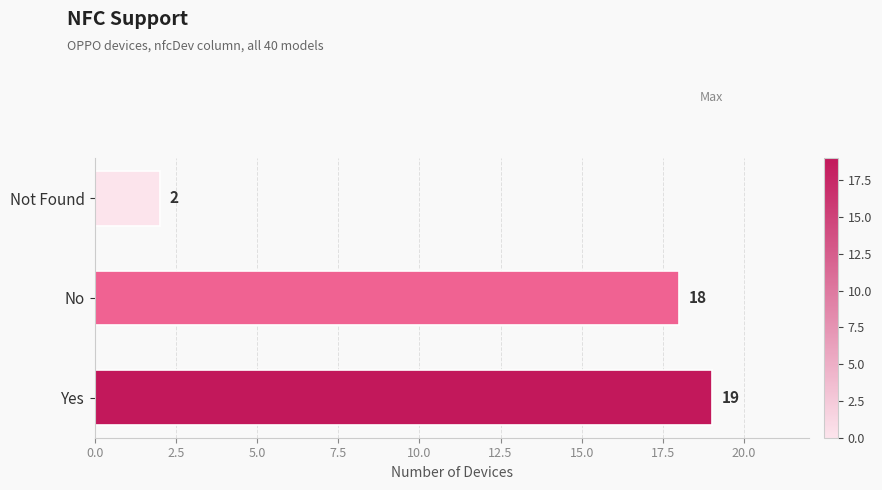

Which label corresponds to the smallest value in the chart?

Not Found